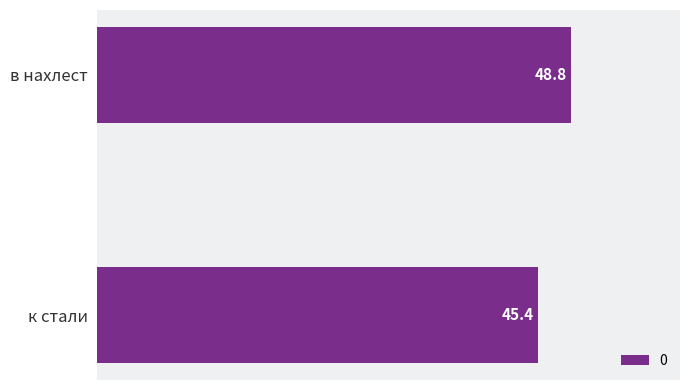

What is the difference between the values at в нахлест and к стали?

3.4